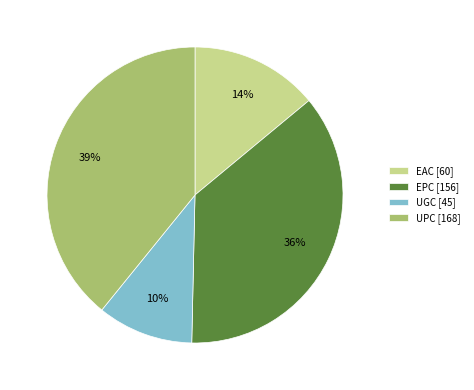

To the nearest percent, what is the average slice percentage?

25%